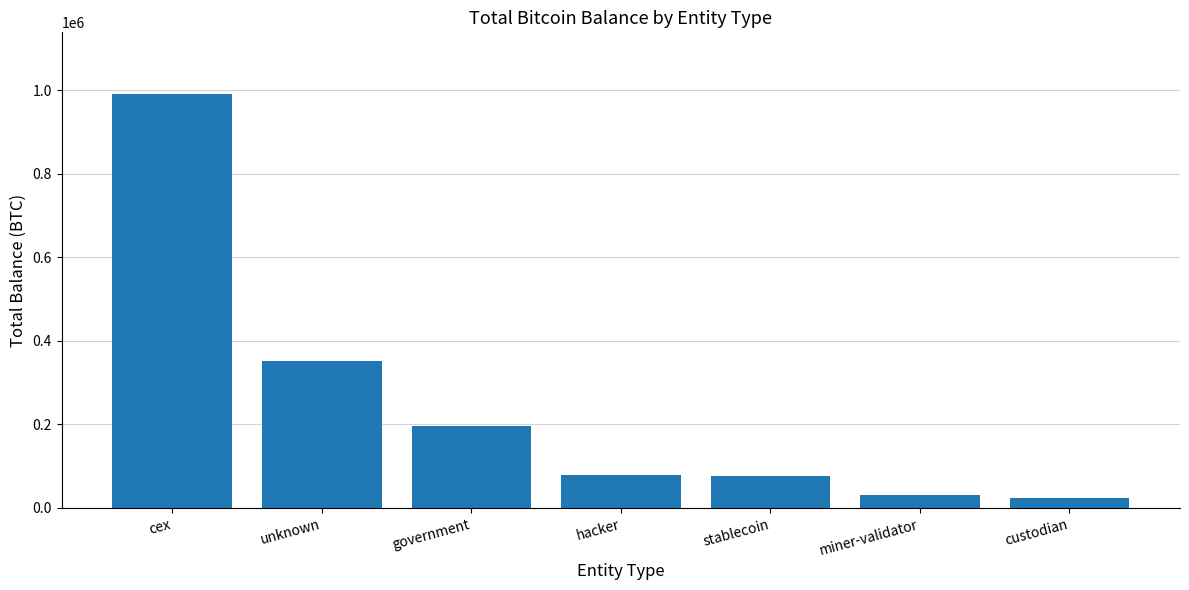

Where is the data nearest to the value 507485?

unknown